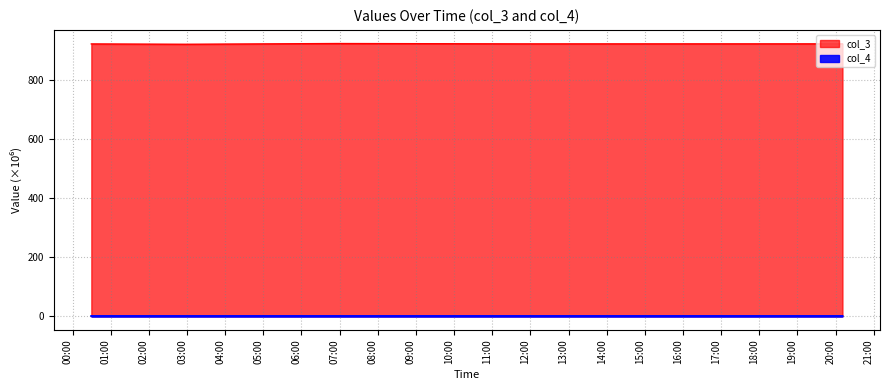

How many lines are shown in the chart?

2